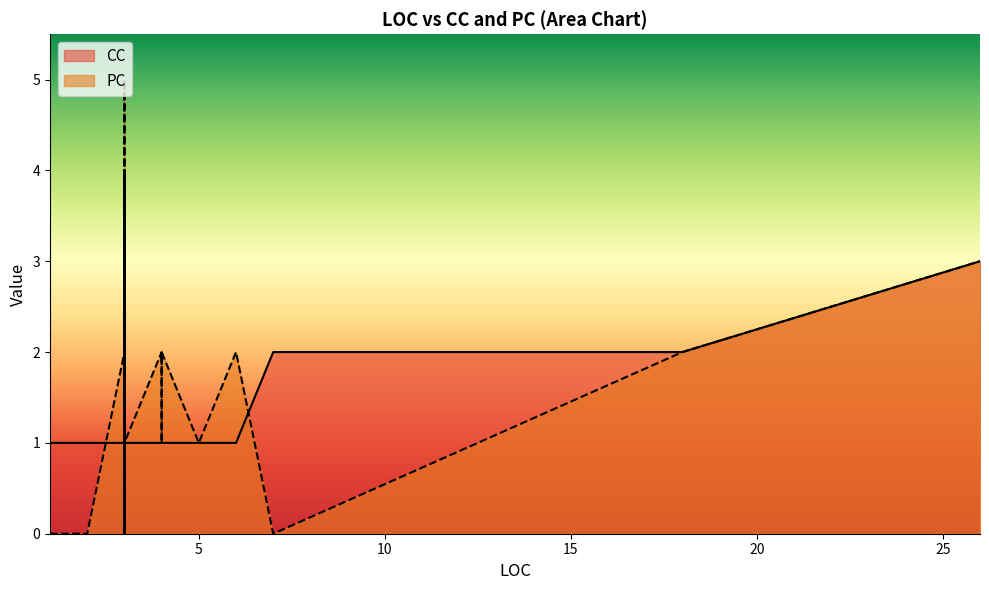

Rank the series by their maximum value, from lowest to highest.

CC, PC